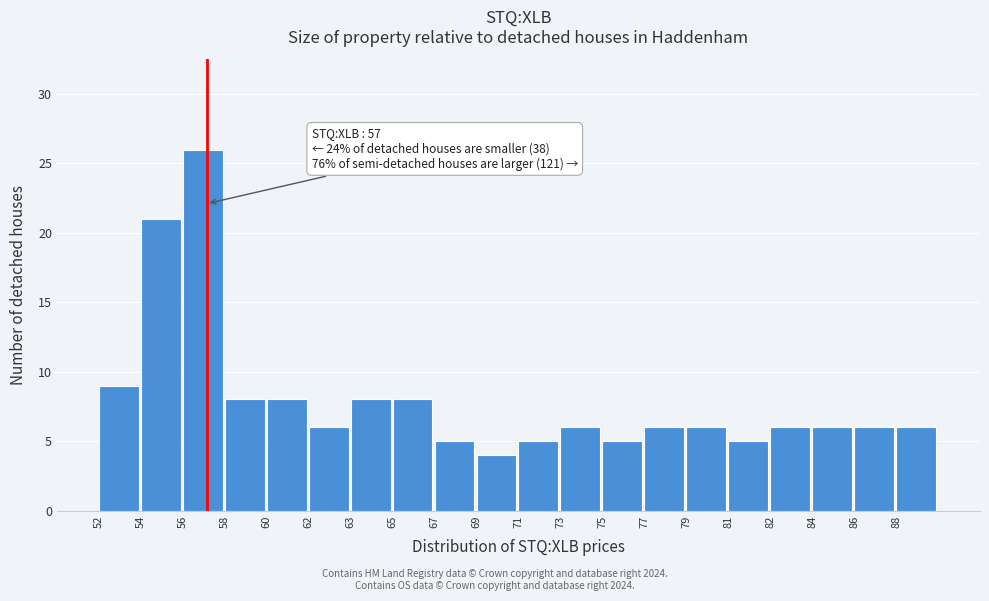

Reading left to right, list all the values displayed in this chart.

9	21	26	8	8	6	8	8	5	4	5	6	5	6	6	5	6	6	6	6